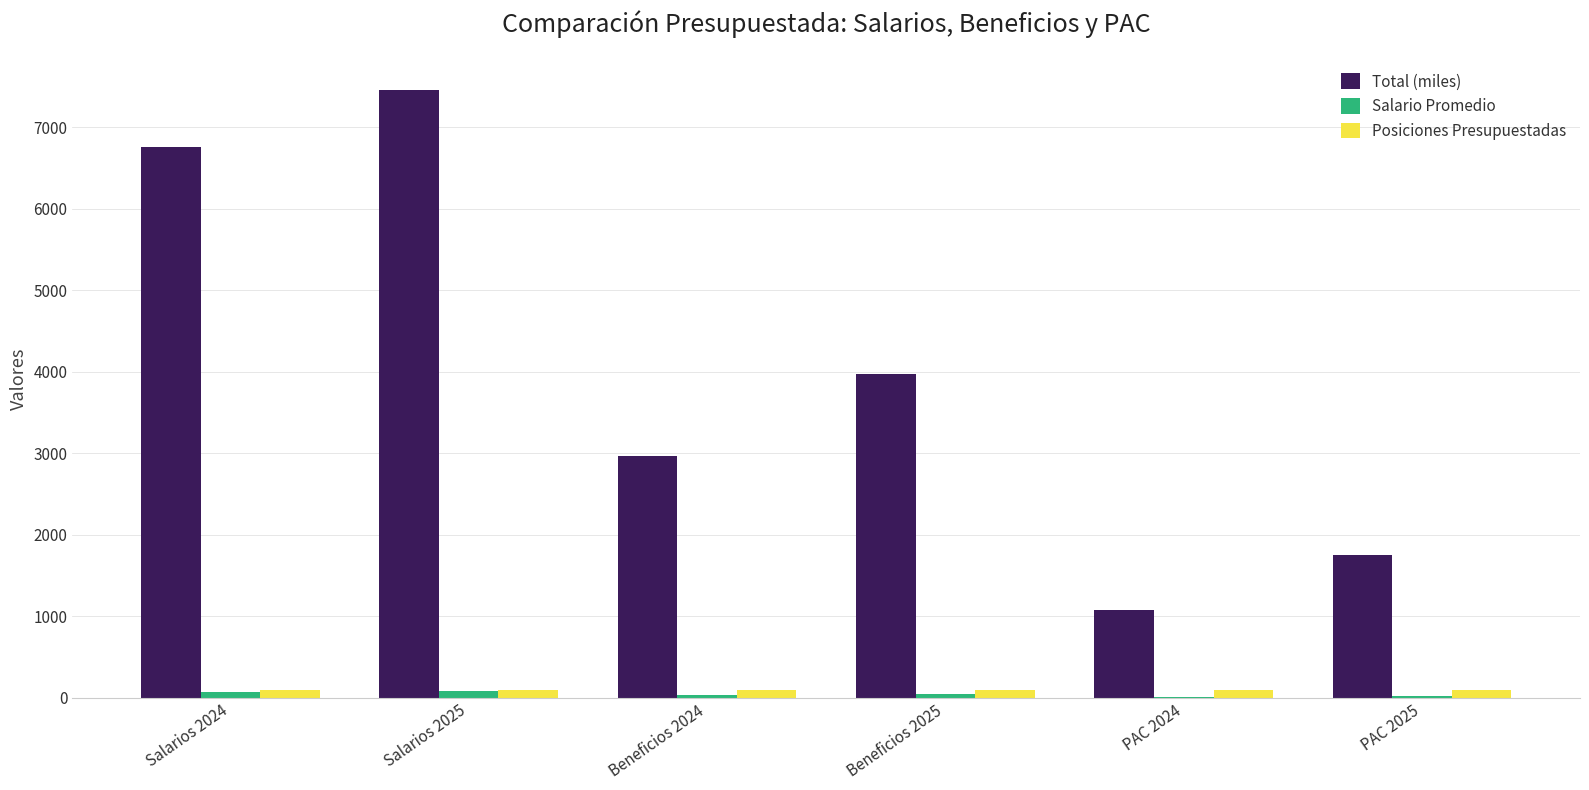

True or false: Total (miles) has a value of 1750.0 at PAC 2025.

True